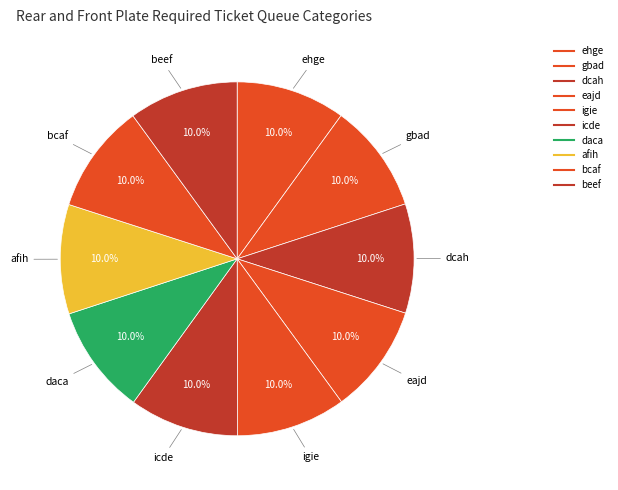

What percentage is the icde slice, to the nearest percent?

10%